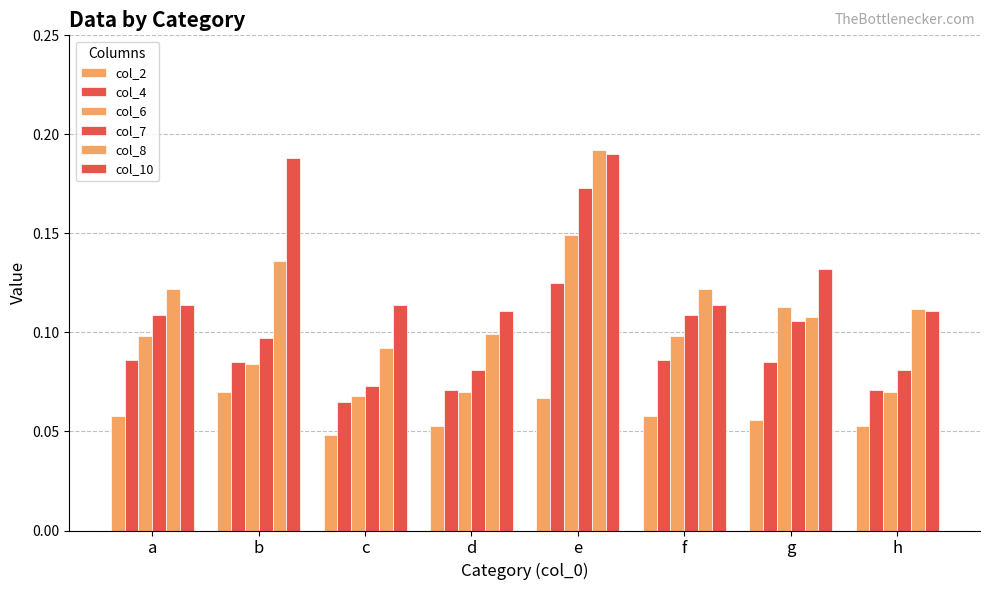

Does the chart contain any negative values?

No